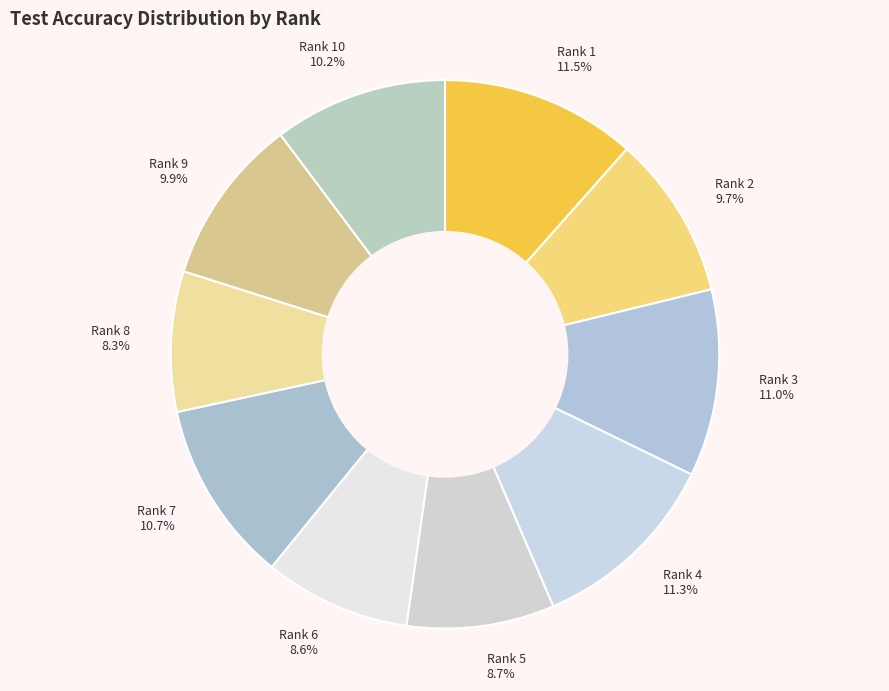

True or false: Rank 1 accounts for 21% of the total.

False